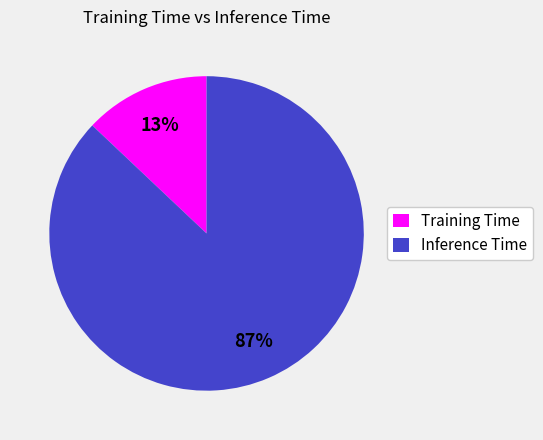

To the nearest percent, what percentage of the pie is Training Time?

13%